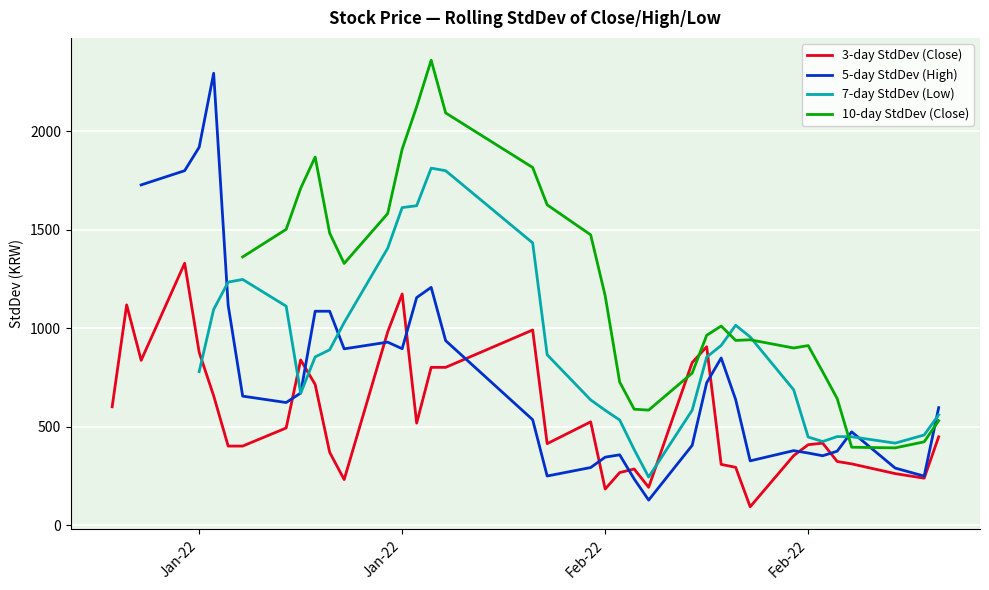

Is the value of 7-day StdDev (Low) at Feb-22 greater than the value of 3-day StdDev (Close) at 39?

No